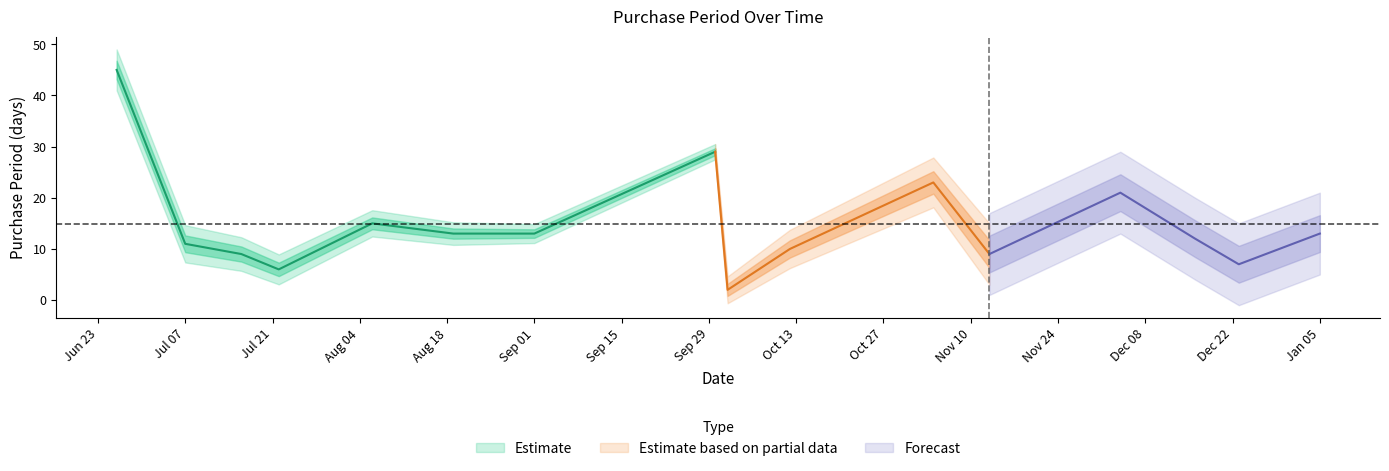

True or false: the data shows 3 at 2015-12-16.

False